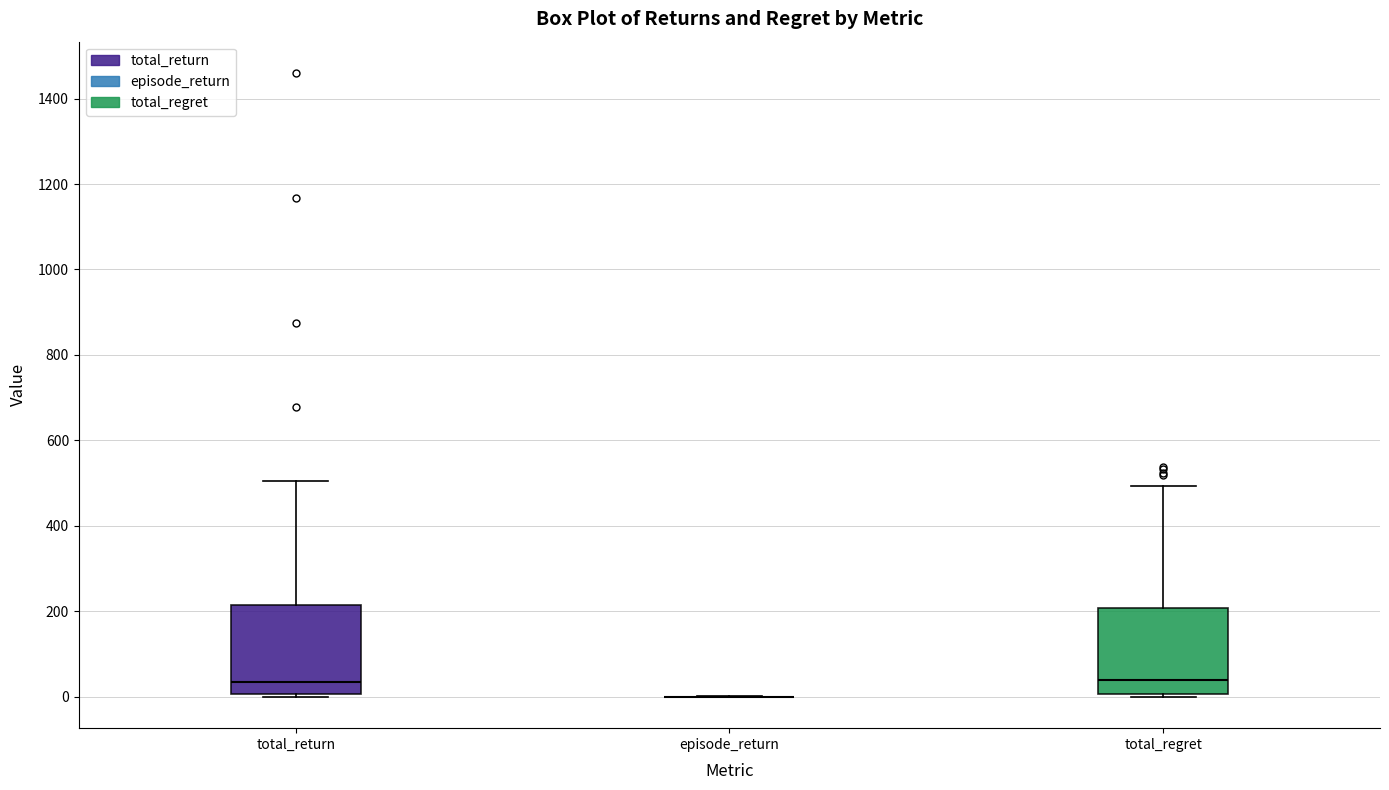

Reading left to right, transcribe this box plot: for each box, give where its median line is, the range the box spans, and where its two whiskers end, as read against the y-axis. The values are not printed on the chart, so give them approximately, as read against the axis.

total_return: median 40, box 0 to 220, whiskers 0 to 500
episode_return: box collapsed to a line at 0, whiskers 0 to 0
total_regret: median 40, box 0 to 200, whiskers 0 to 500